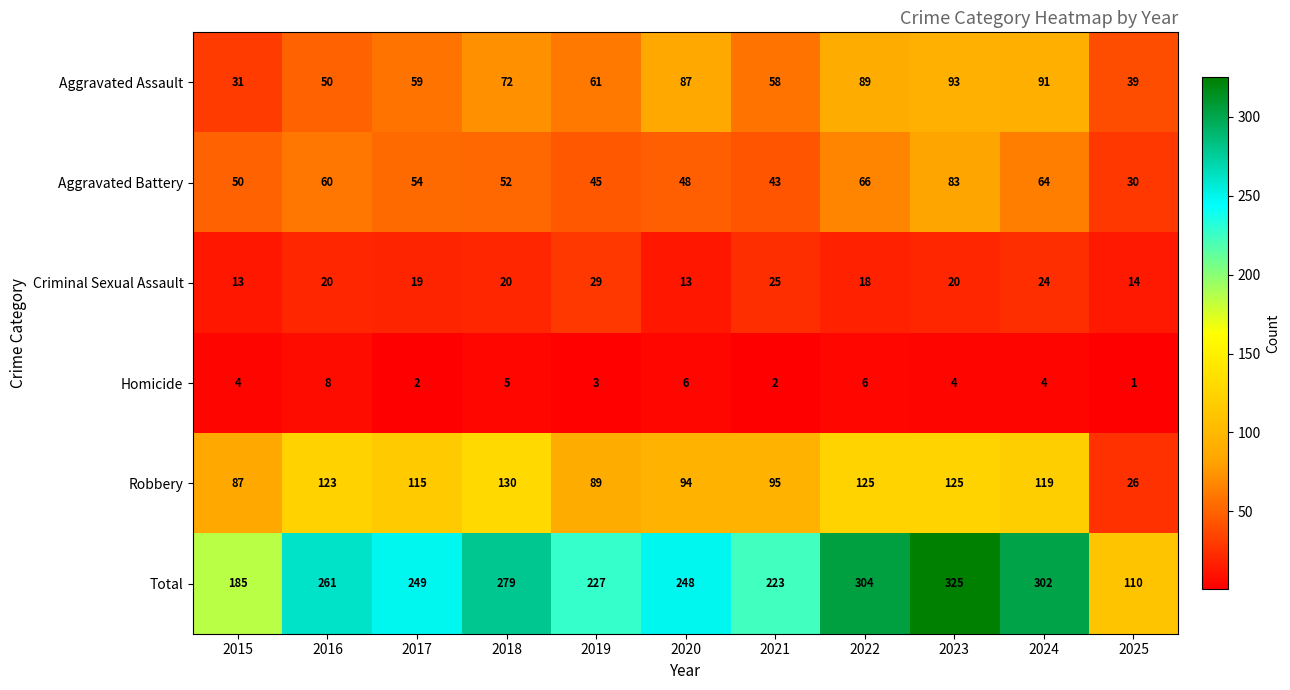

Rank the series at 2021 from highest to lowest value.

Total, Robbery, Aggravated Assault, Aggravated Battery, Criminal Sexual Assault, Homicide